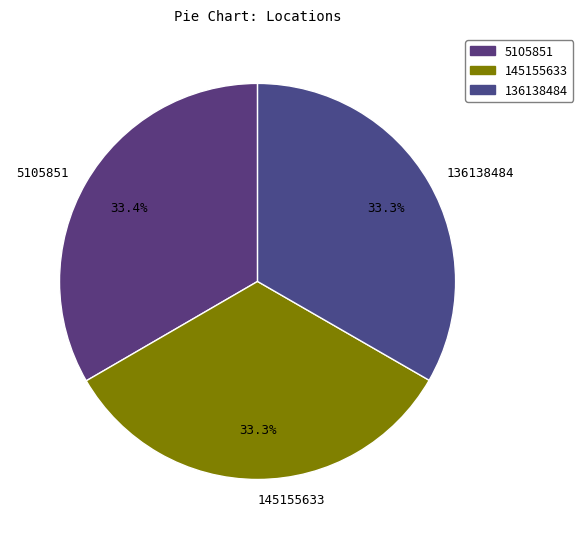

What is the ratio of the value at 145155633 to the value at 5105851?

1.0